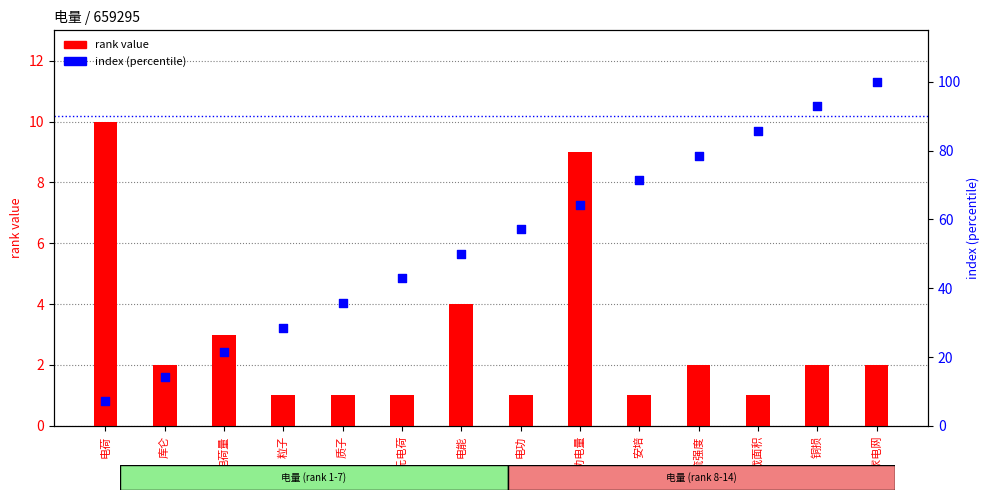

What are all the series names shown in the legend?

rank value, index (percentile)